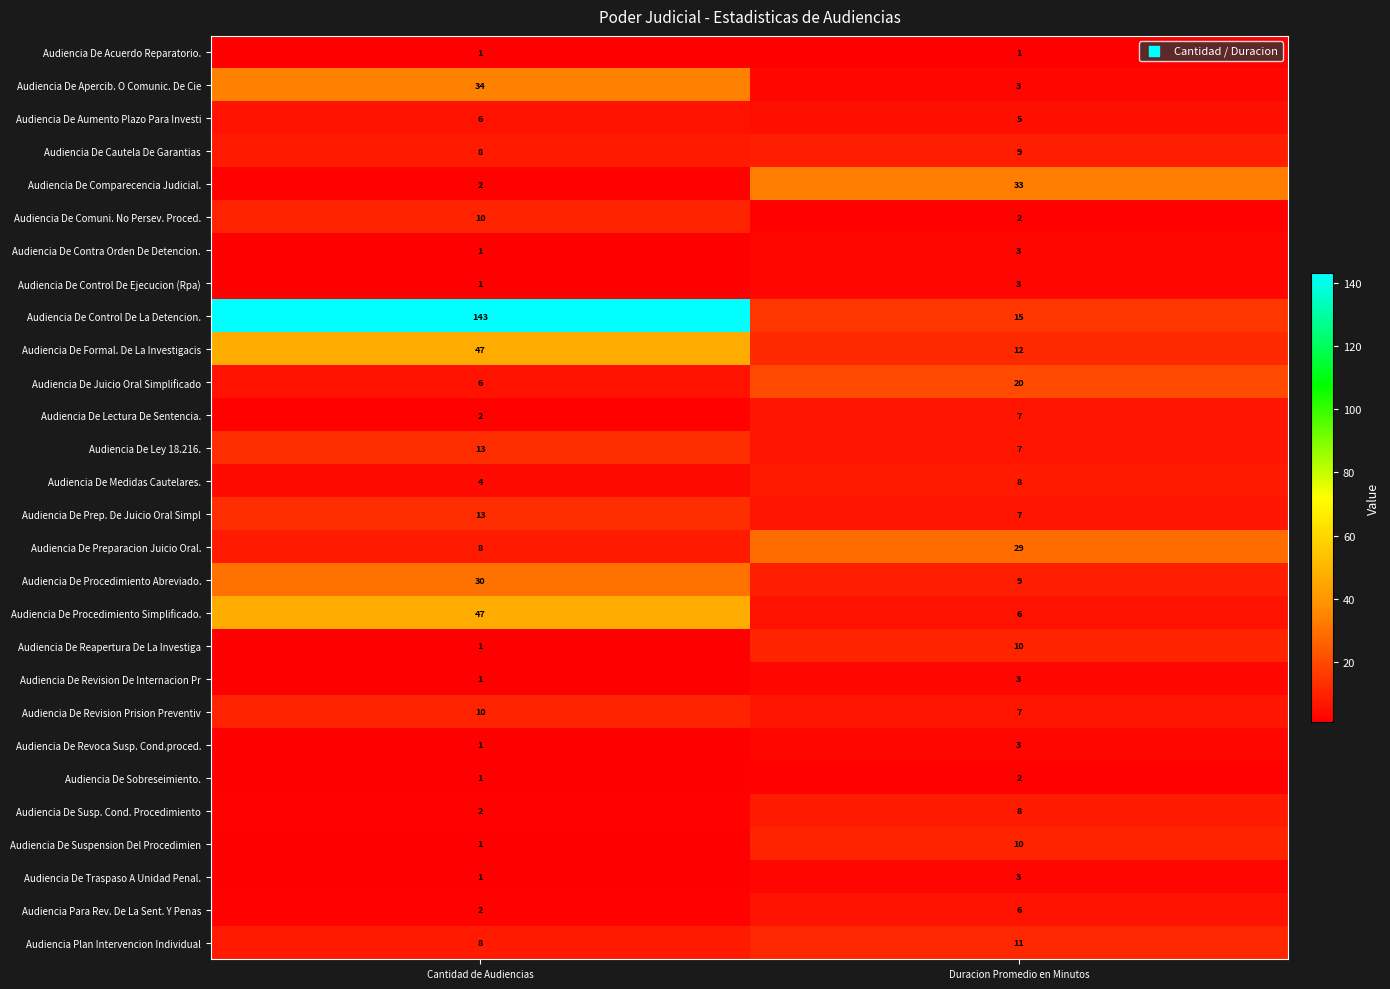

At which label is Audiencia De Procedimiento Simplificado. closest to 26?

Duracion Promedio en Minutos